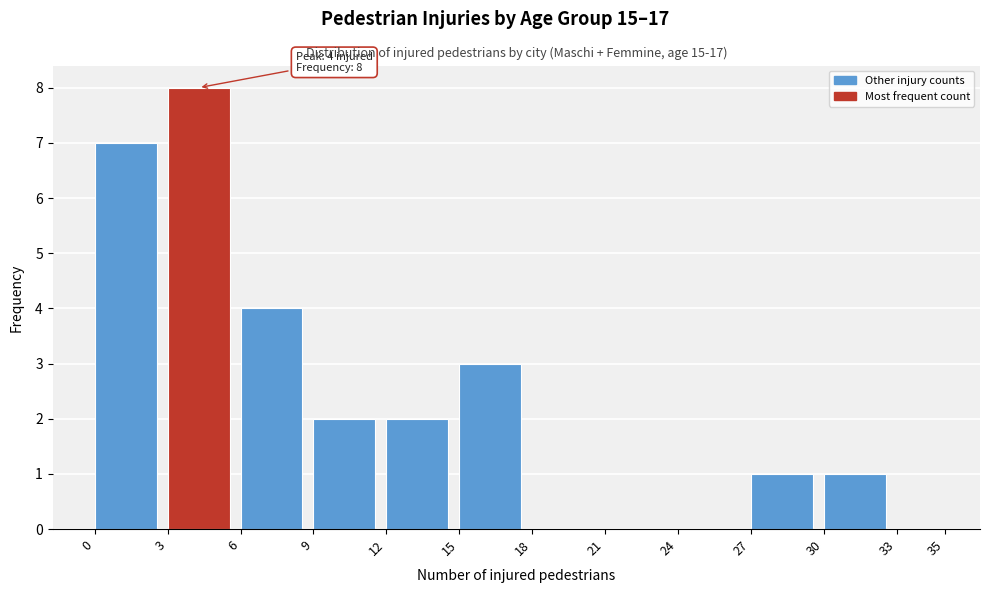

Over which range of the x-axis is the bar tallest?

3 to 6